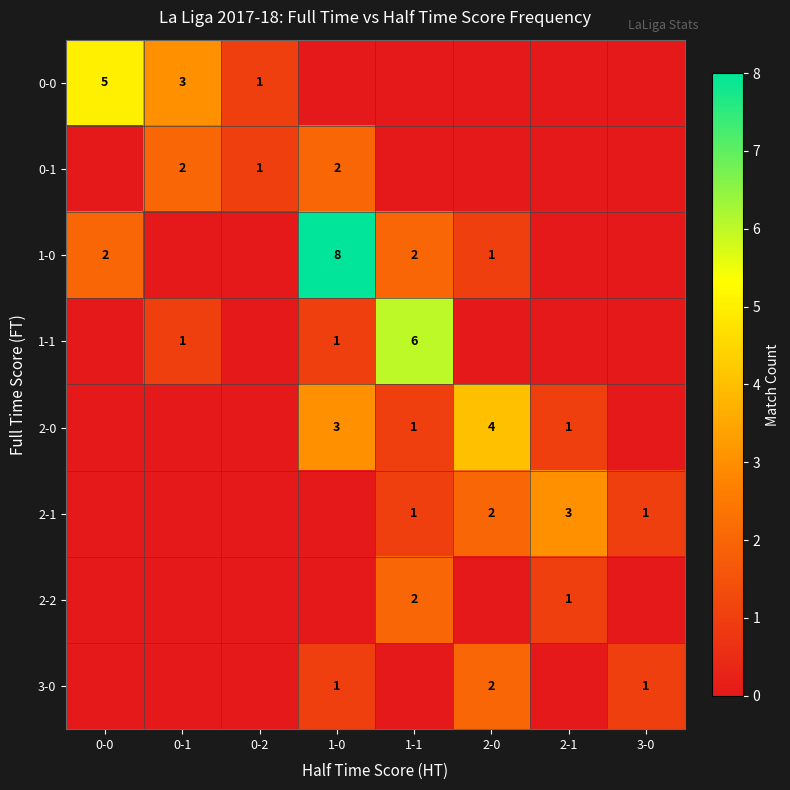

The value of 3-0 at 2-0 is 3. True or false?

False